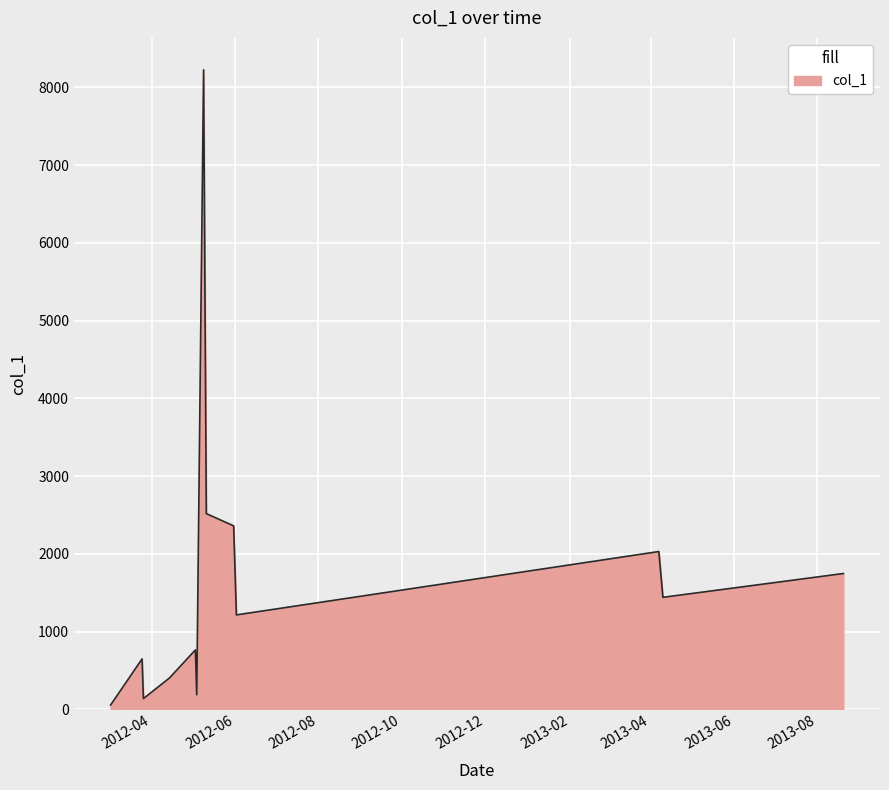

What is the minimum value shown in the chart?

55.0